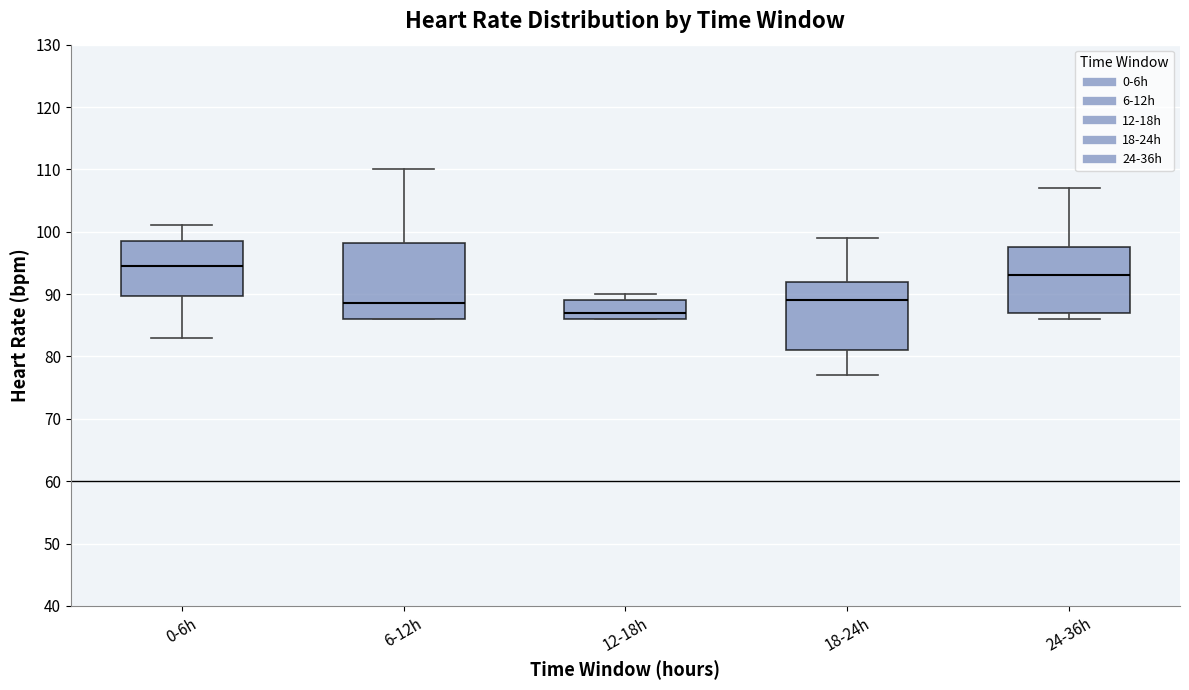

Which box has the highest median line?

0-6h